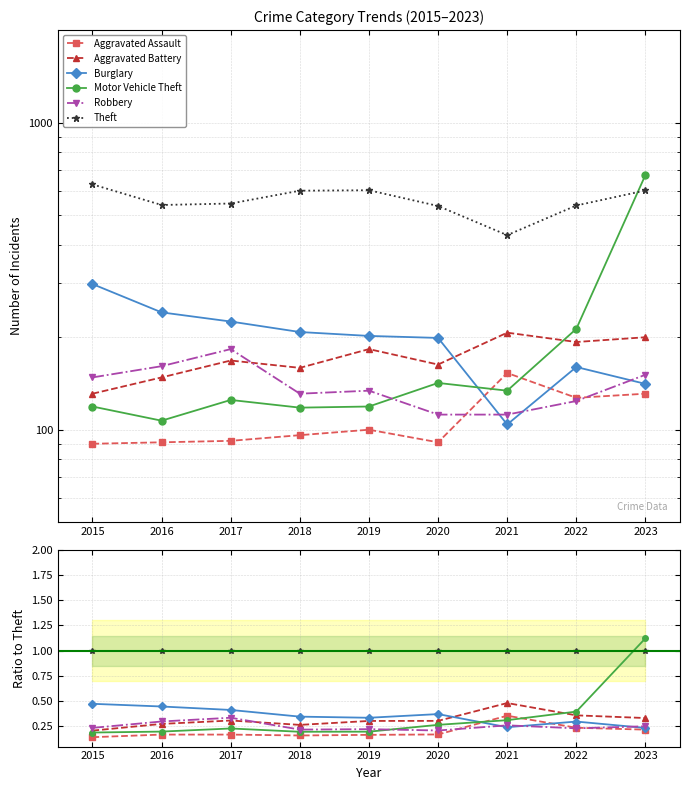

True or false: Theft and Aggravated Battery cross at least once.

False